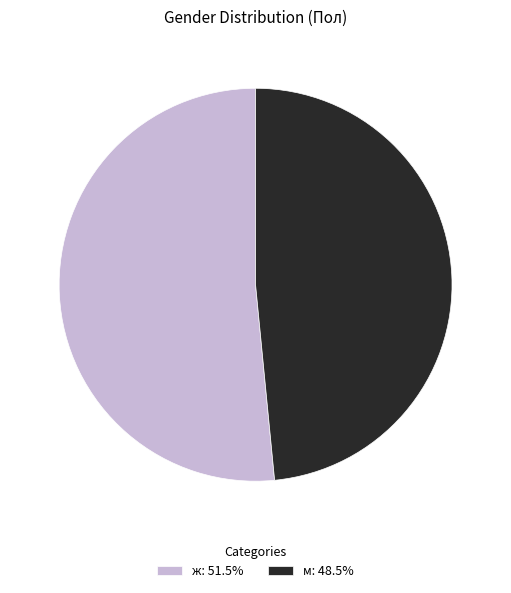

Which slice represents more than half of the pie?

ж